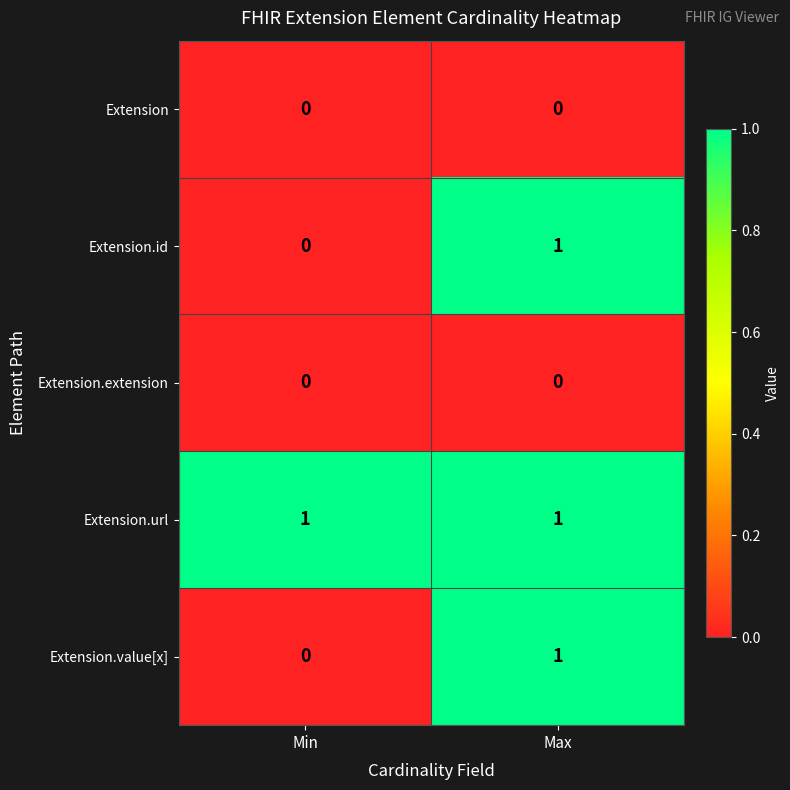

Reading left to right, transcribe all the data shown in this chart.

Extension: 0	0
Extension.id: 0	1
Extension.extension: 0	0
Extension.url: 1	1
Extension.value[x]: 0	1